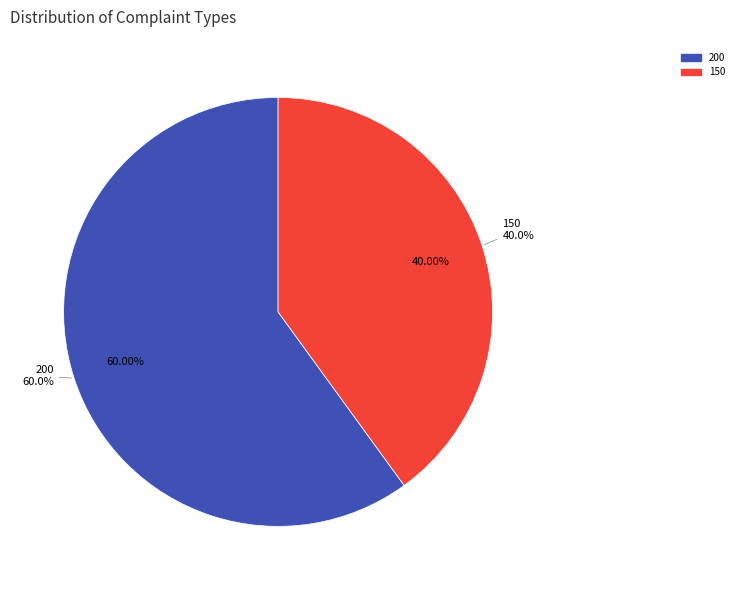

Is there any slice that represents more than half of the pie?

Yes